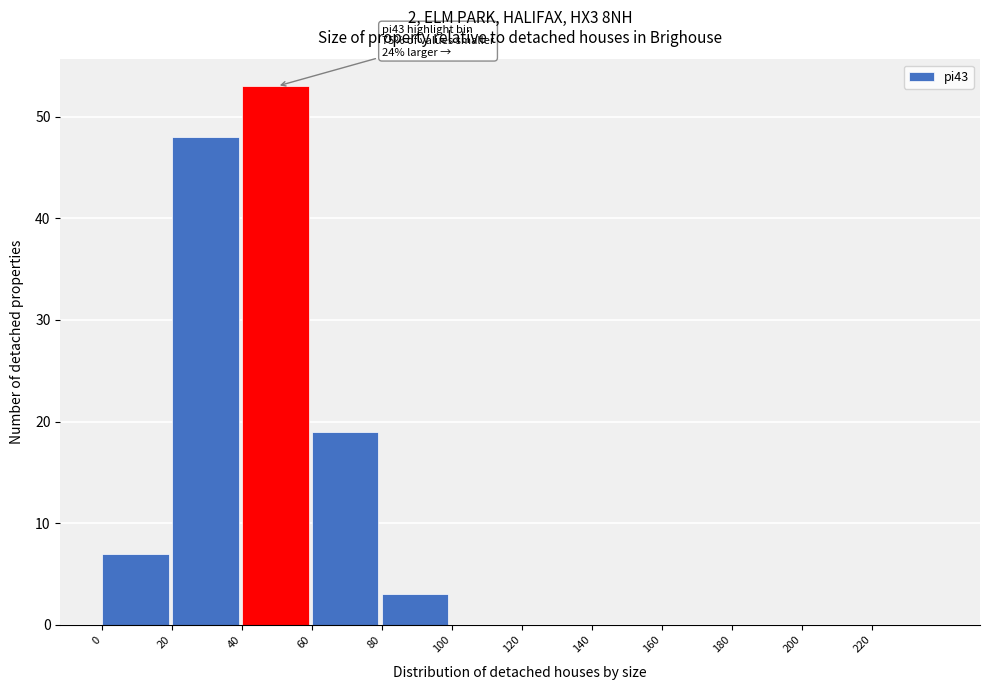

Which range on the x-axis has the tallest bar?

40 to 60